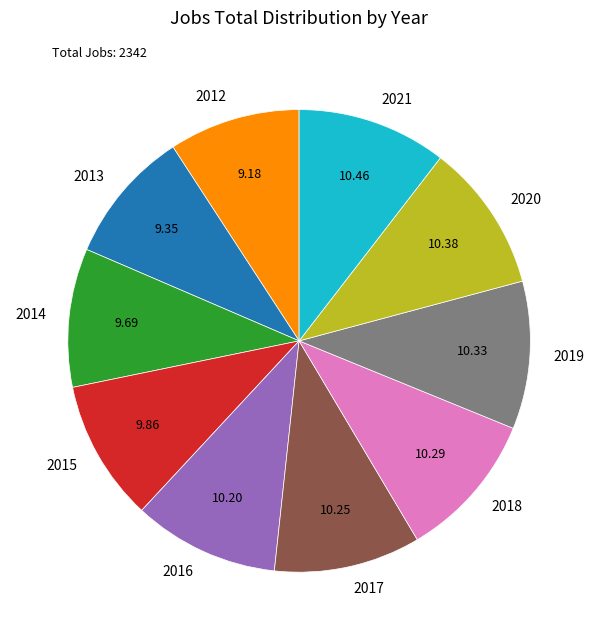

Combined, do 2015 and 2020 account for over 50%?

No